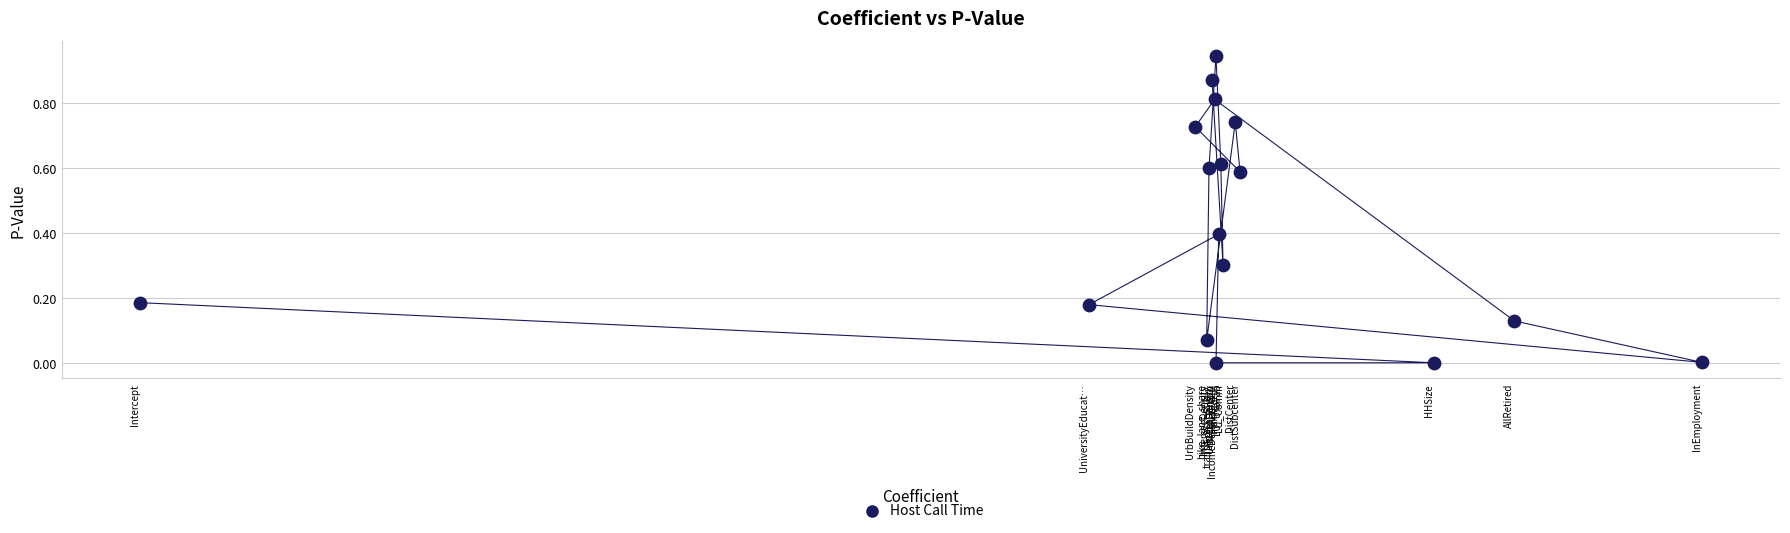

What is the range of X values (max minus min)?

2.7